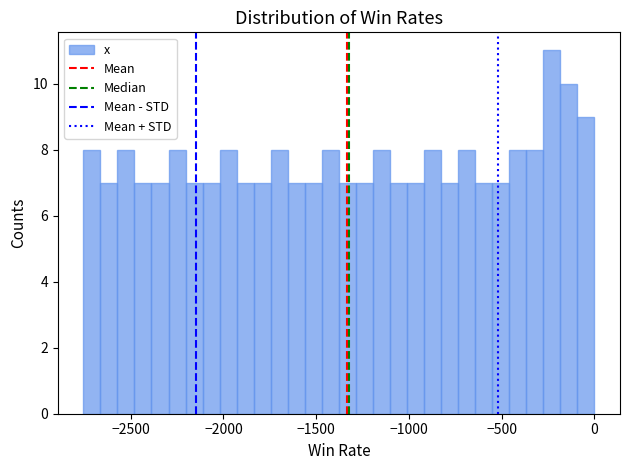

Read against the x-axis, roughly where is the centre of the tallest bar?

-250